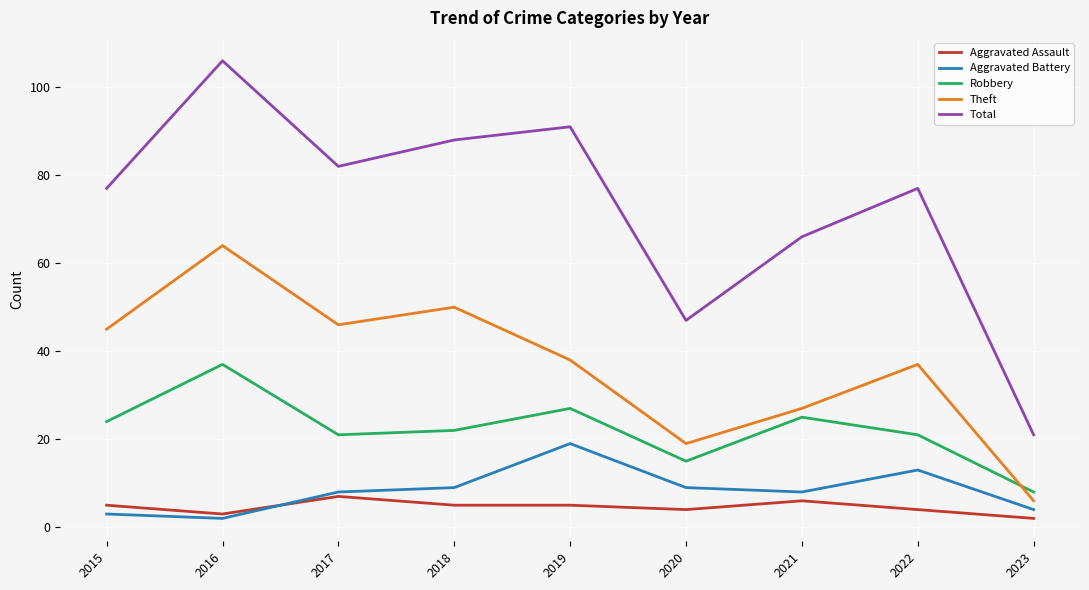

At 2019, list the series in order from largest to smallest.

Total, Theft, Robbery, Aggravated Battery, Aggravated Assault